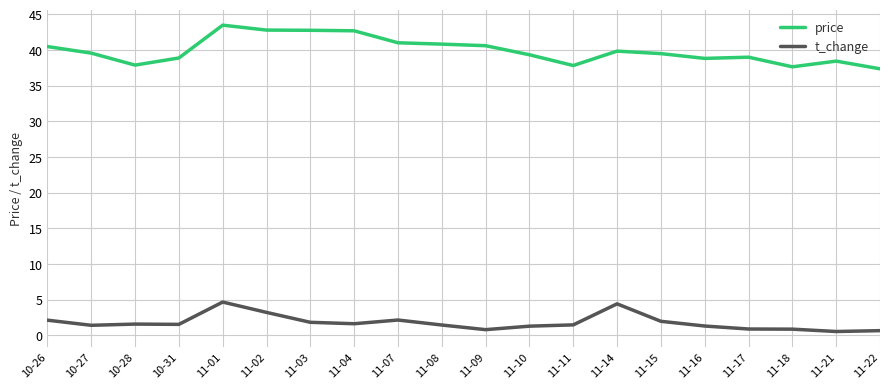

Between 11-02 and 11-11, which series saw the biggest shift?

price